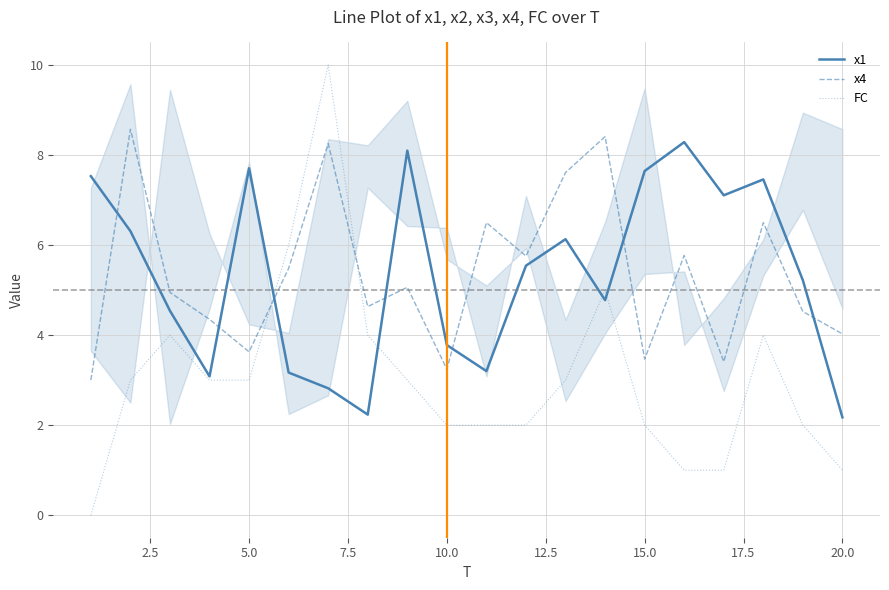

Which series has the largest range (max minus min)?

FC